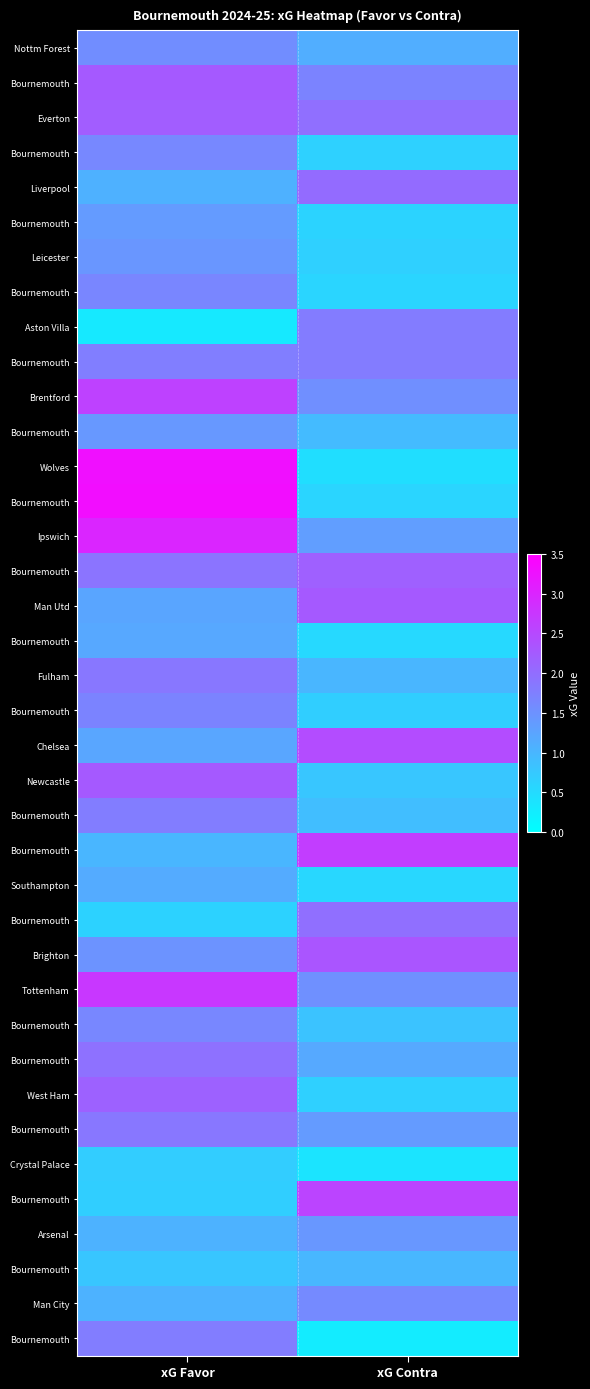

Which label corresponds to the smallest value in the chart?

xG Contra